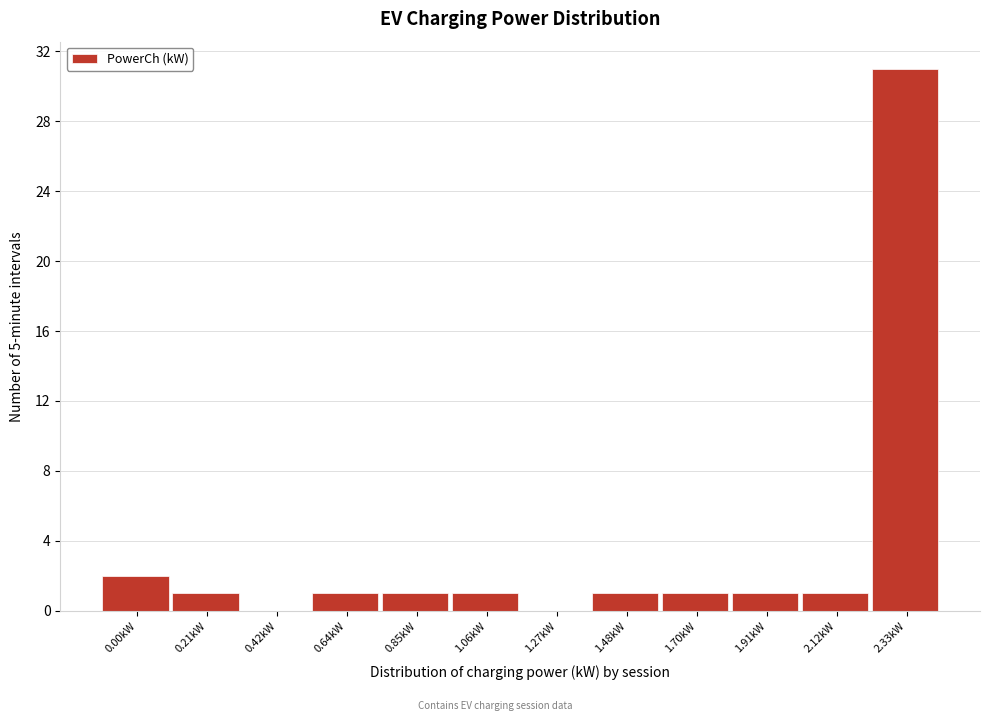

Reading left to right, transcribe all the data shown in this chart.

0.00kW=2	0.21kW=1	0.42kW=0	0.64kW=1	0.85kW=1	1.06kW=1	1.27kW=0	1.48kW=1	1.70kW=1	1.91kW=1	2.12kW=1	2.33kW=31